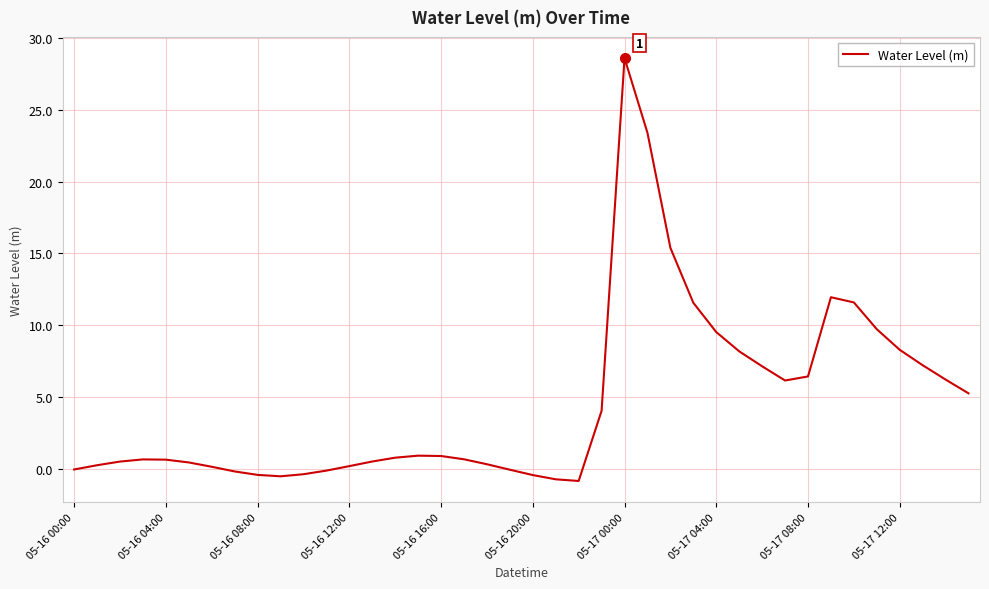

What is the maximum value shown in the chart?

28.6